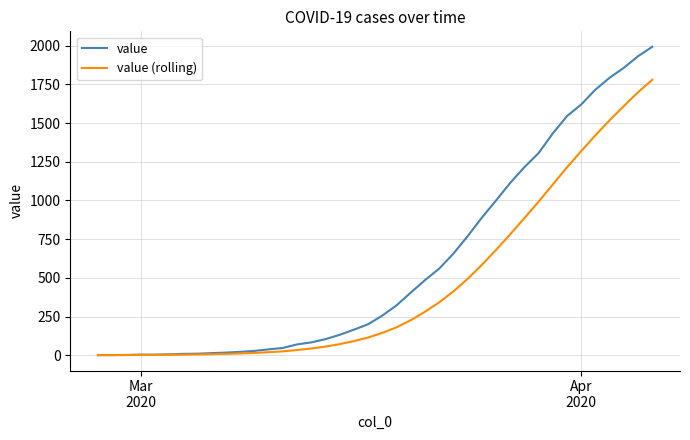

What is the greatest value displayed?

1993.0